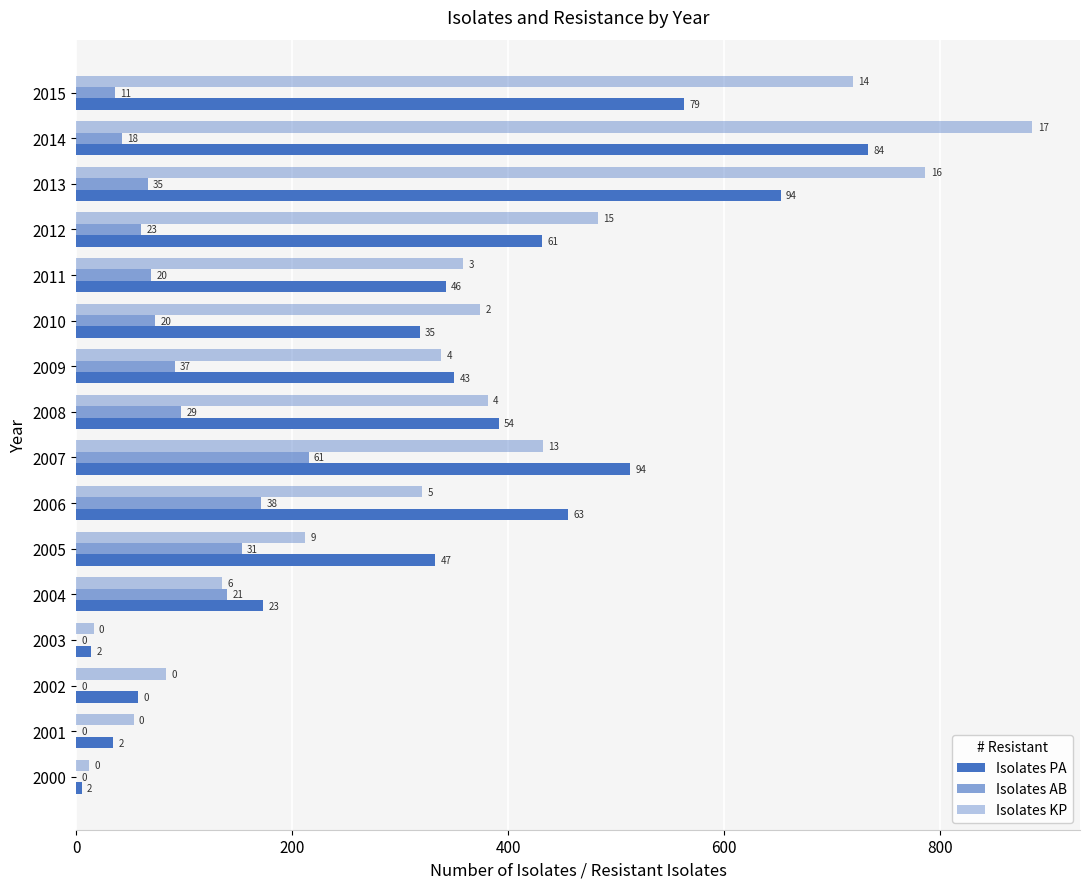

Reading left to right, what are all the values shown in this chart?

Isolates PA: 5	34	57	14	173	332	455	513	391	350	318	342	431	652	733	563
Isolates AB: 0	0	0	0	140	153	171	215	97	91	73	69	60	66	42	36
Isolates KP: 12	53	83	16	135	212	320	432	381	338	374	358	483	786	885	719